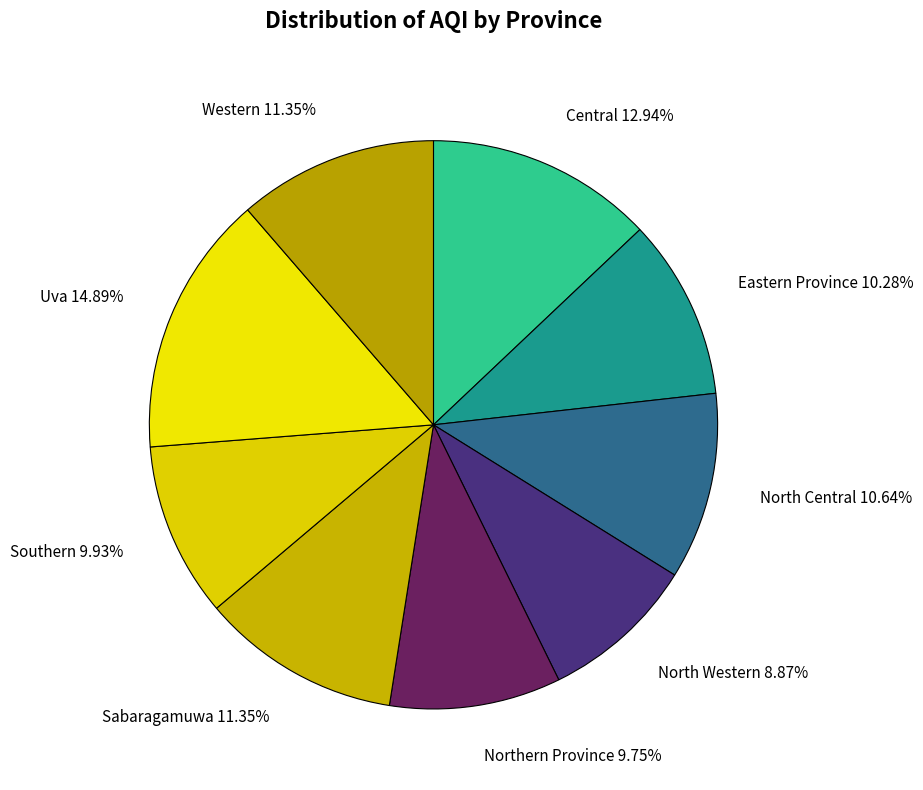

Is it true that North Western is 9% of the pie?

True